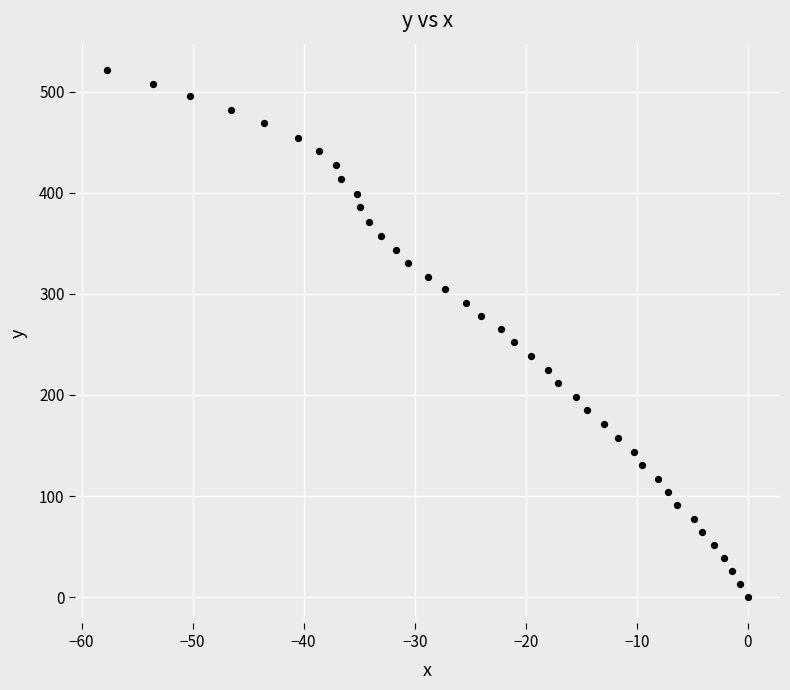

What is the range of X values (max minus min)?

57.7